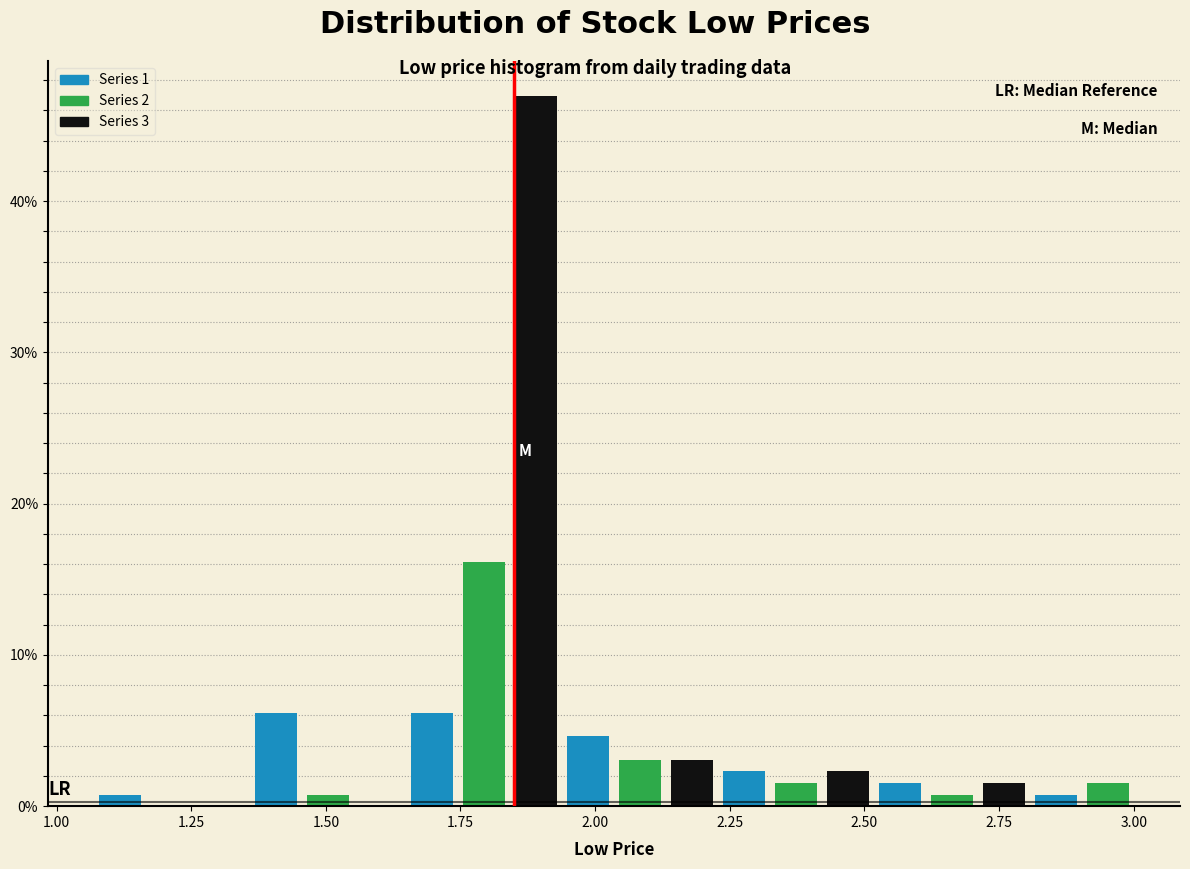

Read against the x-axis, roughly where is the centre of the tallest bar?

1.90